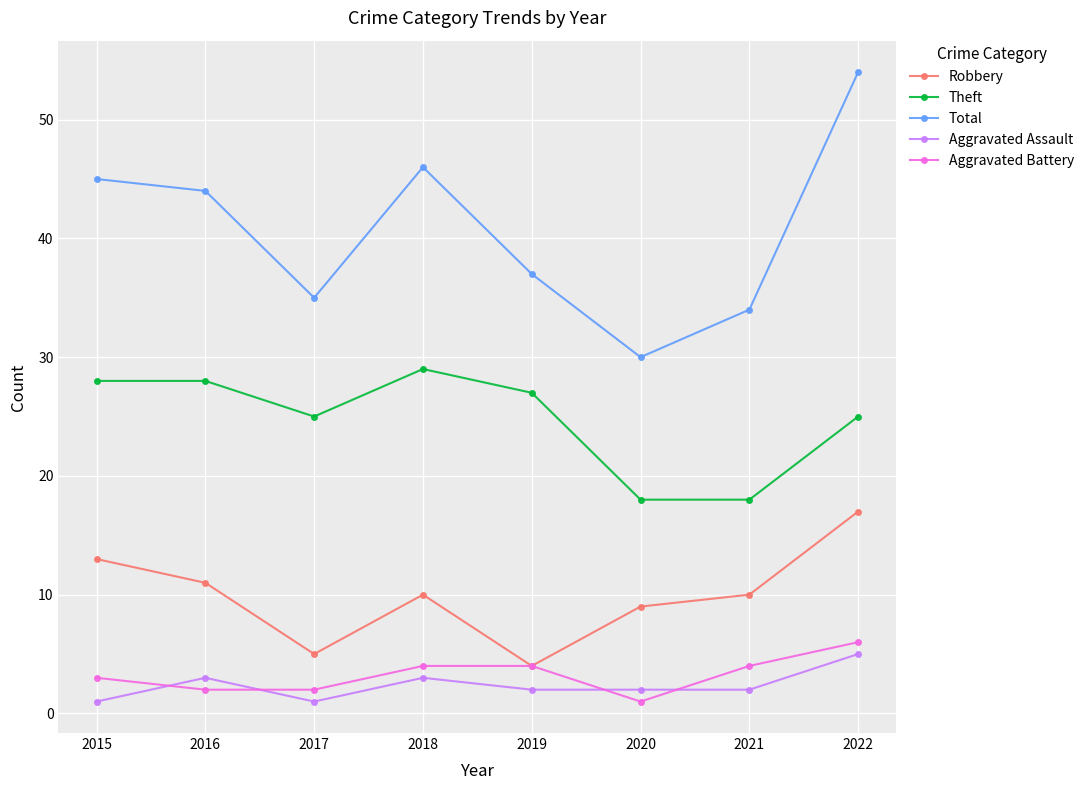

Rank the series by their maximum value, from lowest to highest.

Aggravated Assault, Aggravated Battery, Robbery, Theft, Total